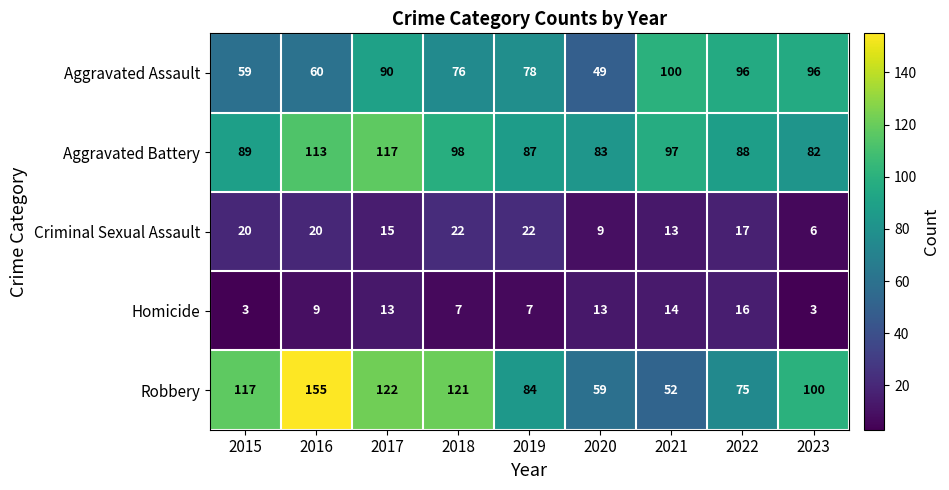

What is the minimum value shown in the chart?

3